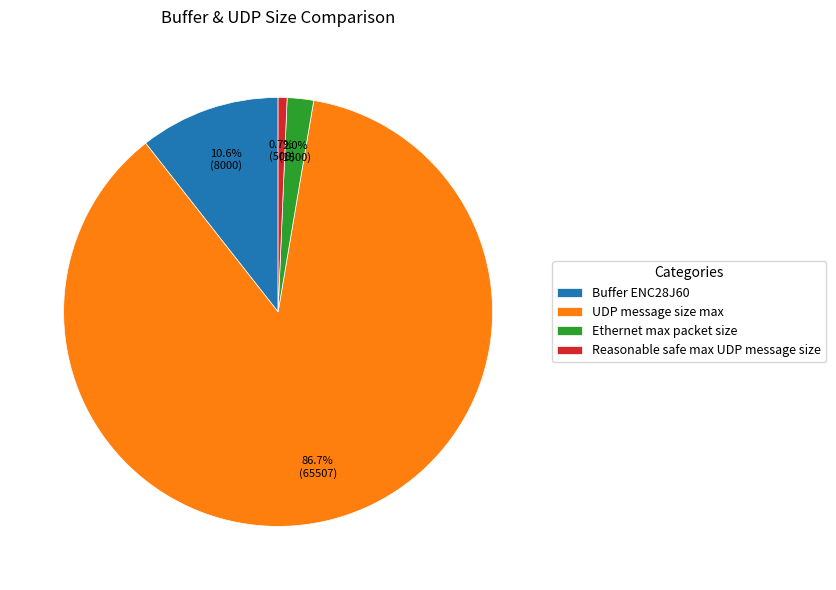

Count the number of slices in the pie.

4